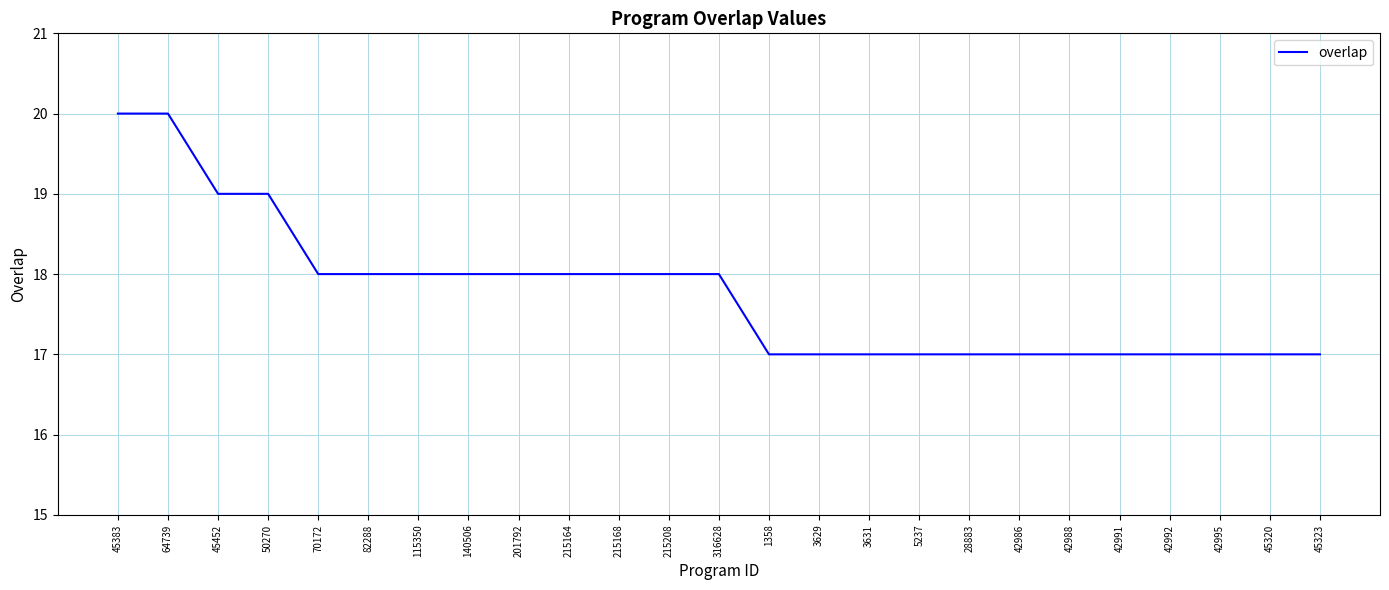

Approximately how many times larger is the value at 70172 compared to 1358?

1.1